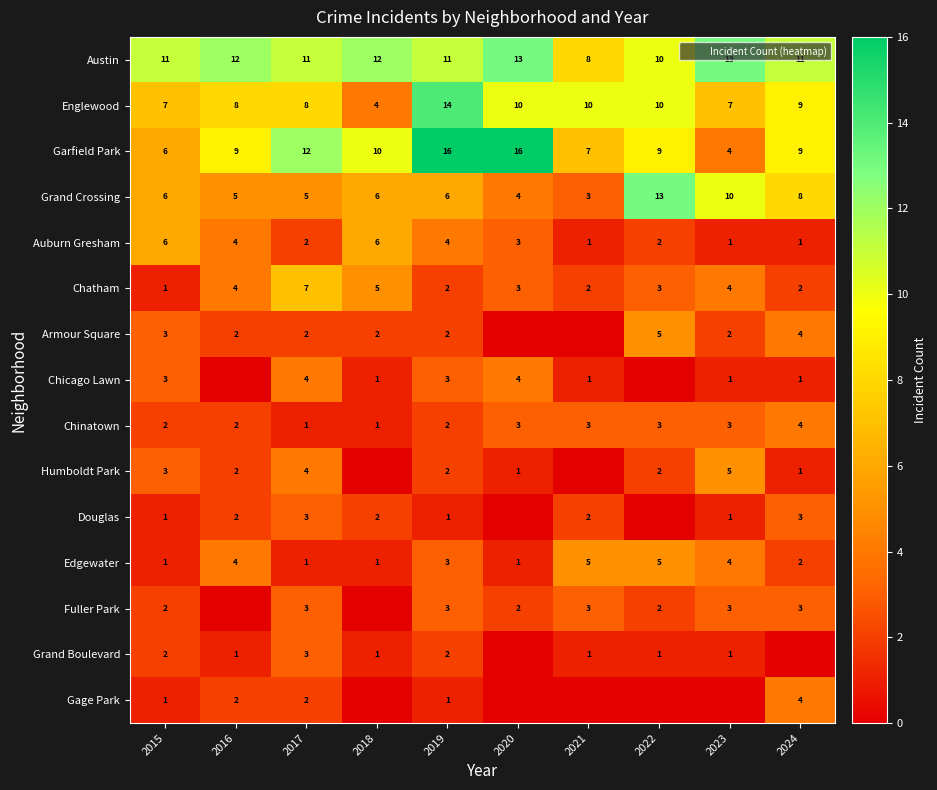

True or false: Auburn Gresham has a value of 2 at 2022.

True